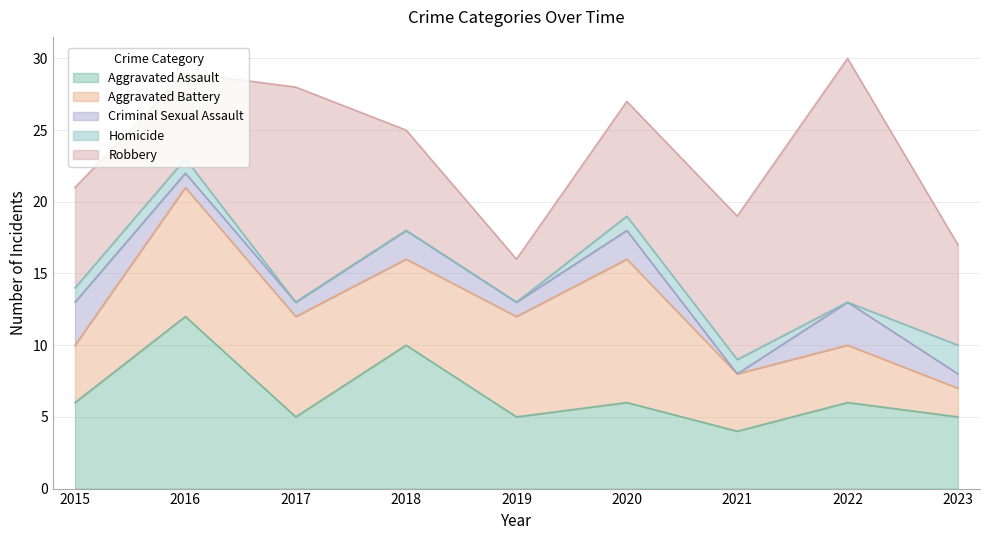

True or false: Criminal Sexual Assault and Aggravated Assault cross at least once.

False